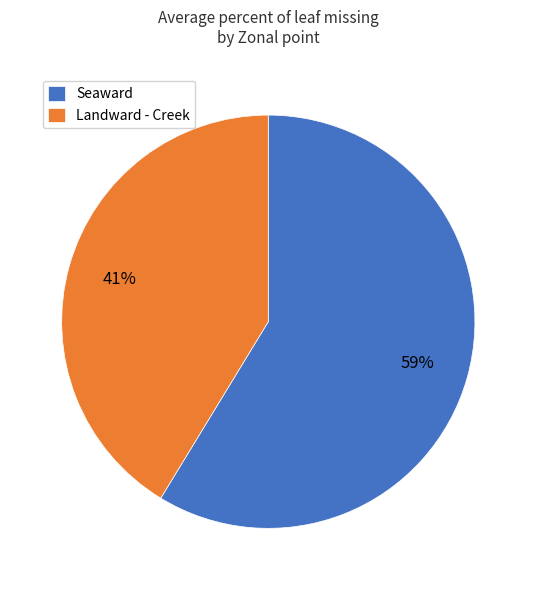

Is it true that Seaward is 32% of the pie?

False